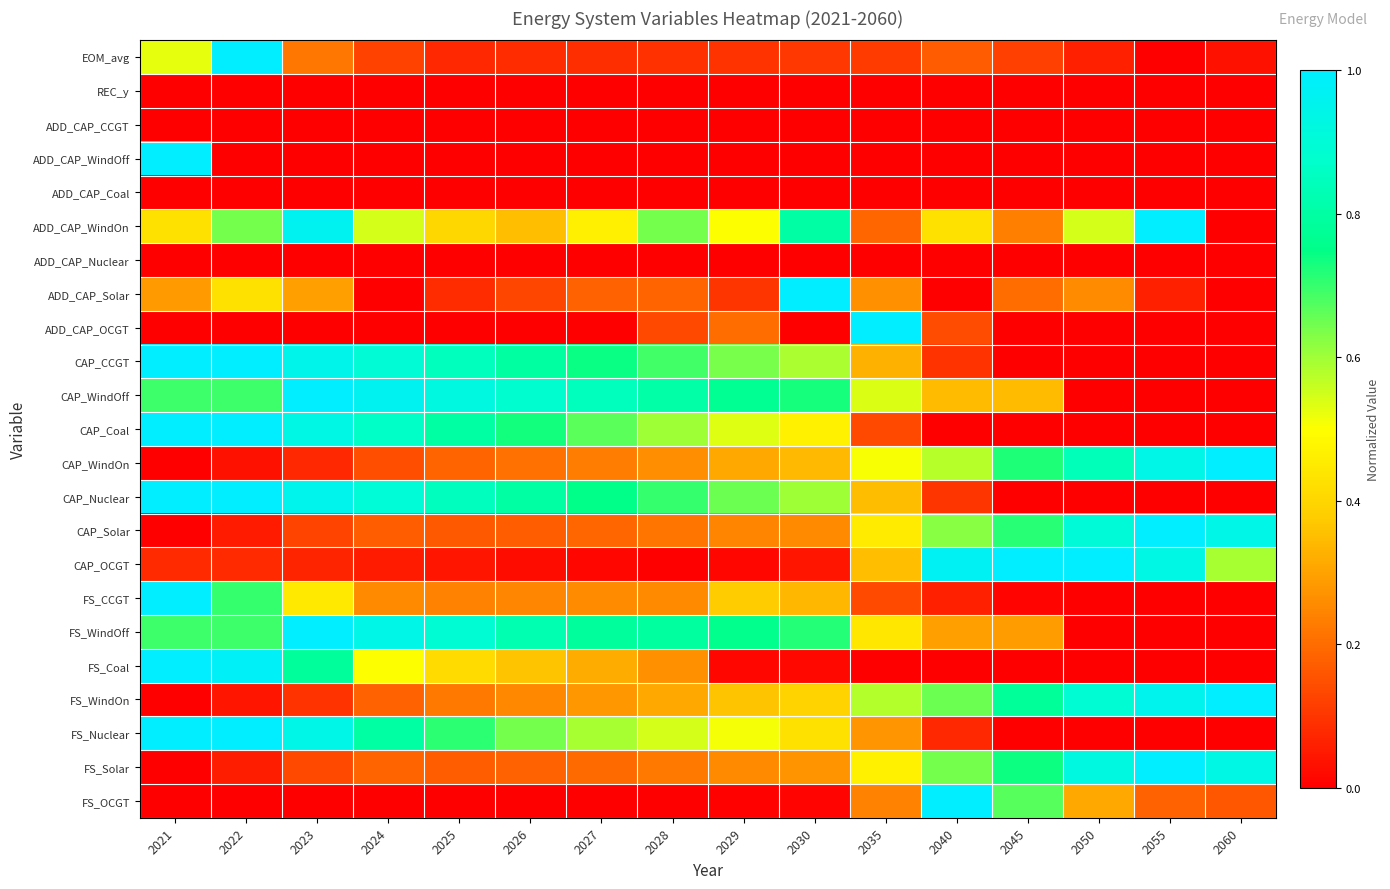

Reading left to right, list all the values displayed in this chart.

EOM_avg: 2021=0.5	2022=1.0	2023=0.2	2024=0.1	2025=0.1	2026=0.1	2027=0.1	2028=0.1	2029=0.1	2030=0.1	2035=0.1	2040=0.2	2045=0.1	2050=0.1	2055=0.0	2060=0.0
REC_y: 2021=0.0	2022=0.0	2023=0.0	2024=0.0	2025=0.0	2026=0.0	2027=0.0	2028=0.0	2029=0.0	2030=0.0	2035=0.0	2040=0.0	2045=0.0	2050=0.0	2055=0.0	2060=0.0
ADD_CAP_CCGT: 2021=0.0	2022=0.0	2023=0.0	2024=0.0	2025=0.0	2026=0.0	2027=0.0	2028=0.0	2029=0.0	2030=0.0	2035=0.0	2040=0.0	2045=0.0	2050=0.0	2055=0.0	2060=0.0
ADD_CAP_WindOff: 2021=1.0	2022=0.0	2023=0.0	2024=0.0	2025=0.0	2026=0.0	2027=0.0	2028=0.0	2029=0.0	2030=0.0	2035=0.0	2040=0.0	2045=0.0	2050=0.0	2055=0.0	2060=0.0
ADD_CAP_Coal: 2021=0.0	2022=0.0	2023=0.0	2024=0.0	2025=0.0	2026=0.0	2027=0.0	2028=0.0	2029=0.0	2030=0.0	2035=0.0	2040=0.0	2045=0.0	2050=0.0	2055=0.0	2060=0.0
ADD_CAP_WindOn: 2021=0.4	2022=0.6	2023=1.0	2024=0.5	2025=0.4	2026=0.4	2027=0.5	2028=0.6	2029=0.5	2030=0.8	2035=0.2	2040=0.4	2045=0.2	2050=0.5	2055=1.0	2060=0.0
ADD_CAP_Nuclear: 2021=0.0	2022=0.0	2023=0.0	2024=0.0	2025=0.0	2026=0.0	2027=0.0	2028=0.0	2029=0.0	2030=0.0	2035=0.0	2040=0.0	2045=0.0	2050=0.0	2055=0.0	2060=0.0
ADD_CAP_Solar: 2021=0.3	2022=0.4	2023=0.3	2024=0.0	2025=0.1	2026=0.1	2027=0.2	2028=0.2	2029=0.1	2030=1.0	2035=0.3	2040=0.0	2045=0.2	2050=0.3	2055=0.1	2060=0.0
ADD_CAP_OCGT: 2021=0.0	2022=0.0	2023=0.0	2024=0.0	2025=0.0	2026=0.0	2027=0.0	2028=0.1	2029=0.2	2030=0.0	2035=1.0	2040=0.1	2045=0.0	2050=0.0	2055=0.0	2060=0.0
CAP_CCGT: 2021=1.0	2022=1.0	2023=0.9	2024=0.9	2025=0.8	2026=0.8	2027=0.7	2028=0.7	2029=0.6	2030=0.6	2035=0.3	2040=0.1	2045=0.0	2050=0.0	2055=0.0	2060=0.0
CAP_WindOff: 2021=0.7	2022=0.7	2023=1.0	2024=1.0	2025=0.9	2026=0.9	2027=0.8	2028=0.8	2029=0.8	2030=0.7	2035=0.5	2040=0.3	2045=0.3	2050=0.0	2055=0.0	2060=0.0
CAP_Coal: 2021=1.0	2022=1.0	2023=0.9	2024=0.9	2025=0.8	2026=0.7	2027=0.7	2028=0.6	2029=0.5	2030=0.5	2035=0.1	2040=0.0	2045=0.0	2050=0.0	2055=0.0	2060=0.0
CAP_WindOn: 2021=0.0	2022=0.0	2023=0.1	2024=0.1	2025=0.2	2026=0.2	2027=0.2	2028=0.3	2029=0.3	2030=0.3	2035=0.5	2040=0.6	2045=0.7	2050=0.8	2055=0.9	2060=1.0
CAP_Nuclear: 2021=1.0	2022=1.0	2023=1.0	2024=0.9	2025=0.9	2026=0.8	2027=0.8	2028=0.7	2029=0.6	2030=0.6	2035=0.4	2040=0.1	2045=0.0	2050=0.0	2055=0.0	2060=0.0
CAP_Solar: 2021=0.0	2022=0.1	2023=0.1	2024=0.2	2025=0.2	2026=0.2	2027=0.2	2028=0.2	2029=0.2	2030=0.3	2035=0.5	2040=0.6	2045=0.7	2050=0.9	2055=1.0	2060=0.9
CAP_OCGT: 2021=0.1	2022=0.1	2023=0.1	2024=0.1	2025=0.0	2026=0.0	2027=0.0	2028=0.0	2029=0.0	2030=0.0	2035=0.4	2040=1.0	2045=1.0	2050=1.0	2055=0.9	2060=0.6
FS_CCGT: 2021=1.0	2022=0.7	2023=0.4	2024=0.3	2025=0.2	2026=0.2	2027=0.3	2028=0.3	2029=0.4	2030=0.3	2035=0.1	2040=0.1	2045=0.0	2050=0.0	2055=0.0	2060=0.0
FS_WindOff: 2021=0.7	2022=0.7	2023=1.0	2024=0.9	2025=0.9	2026=0.8	2027=0.8	2028=0.8	2029=0.8	2030=0.7	2035=0.4	2040=0.3	2045=0.3	2050=0.0	2055=0.0	2060=0.0
FS_Coal: 2021=1.0	2022=1.0	2023=0.8	2024=0.5	2025=0.4	2026=0.4	2027=0.3	2028=0.3	2029=0.0	2030=0.0	2035=0.0	2040=0.0	2045=0.0	2050=0.0	2055=0.0	2060=0.0
FS_WindOn: 2021=0.0	2022=0.0	2023=0.1	2024=0.2	2025=0.2	2026=0.3	2027=0.3	2028=0.3	2029=0.4	2030=0.4	2035=0.6	2040=0.7	2045=0.8	2050=0.9	2055=1.0	2060=1.0
FS_Nuclear: 2021=1.0	2022=1.0	2023=0.9	2024=0.8	2025=0.7	2026=0.6	2027=0.6	2028=0.5	2029=0.5	2030=0.4	2035=0.3	2040=0.1	2045=0.0	2050=0.0	2055=0.0	2060=0.0
FS_Solar: 2021=0.0	2022=0.1	2023=0.1	2024=0.2	2025=0.2	2026=0.2	2027=0.2	2028=0.2	2029=0.3	2030=0.3	2035=0.5	2040=0.6	2045=0.7	2050=0.9	2055=1.0	2060=0.9
FS_OCGT: 2021=0.0	2022=0.0	2023=0.0	2024=0.0	2025=0.0	2026=0.0	2027=0.0	2028=0.0	2029=0.0	2030=0.0	2035=0.2	2040=1.0	2045=0.7	2050=0.3	2055=0.2	2060=0.2